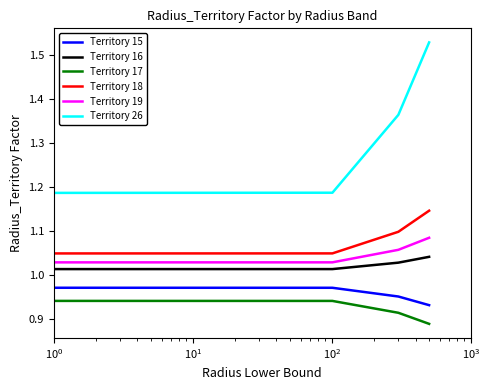

Which series has the largest total across all categories?

Territory 26